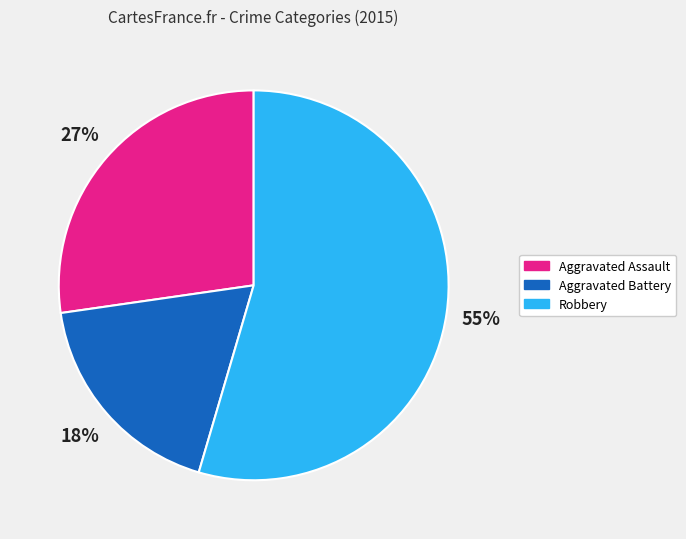

Is the sum of Aggravated Assault and Aggravated Battery greater than half?

No